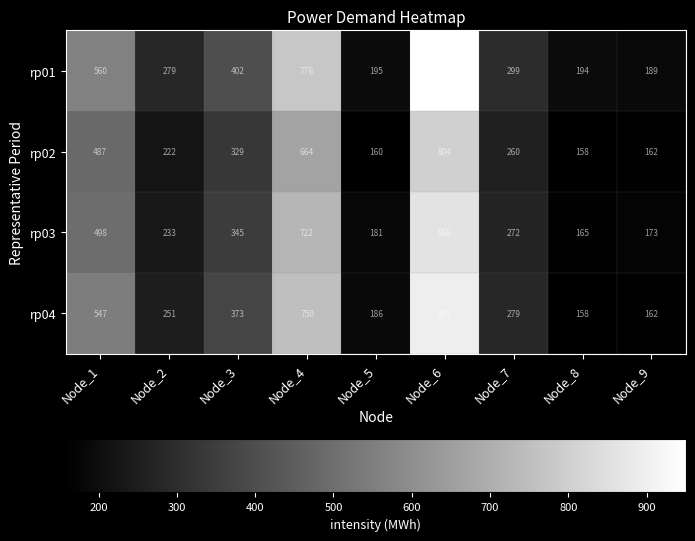

What value does the rp04 series have at Node_5, to the nearest 100?

200